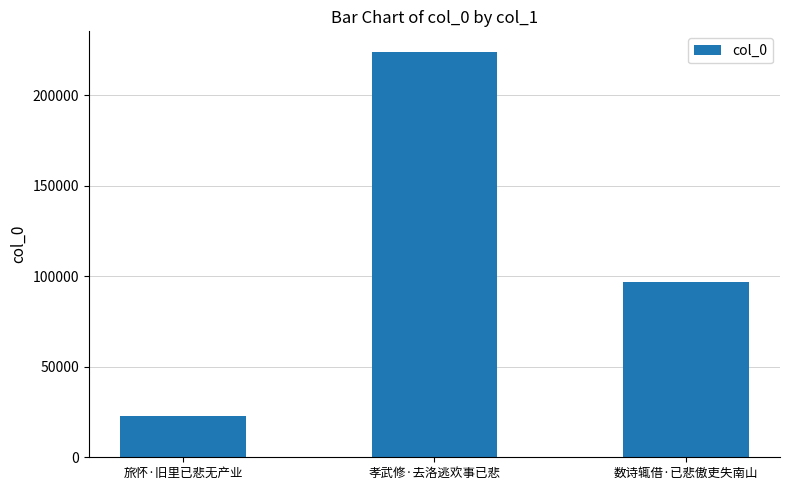

Where does the data first go above 96855?

孝武修·去洛逃欢事已悲